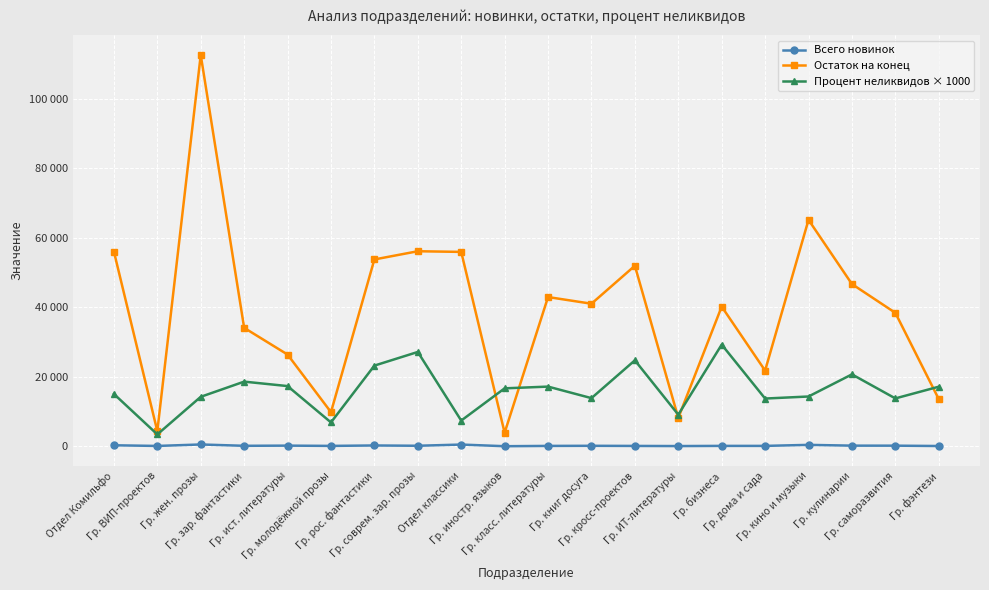

Does the chart have visible grid lines?

Yes